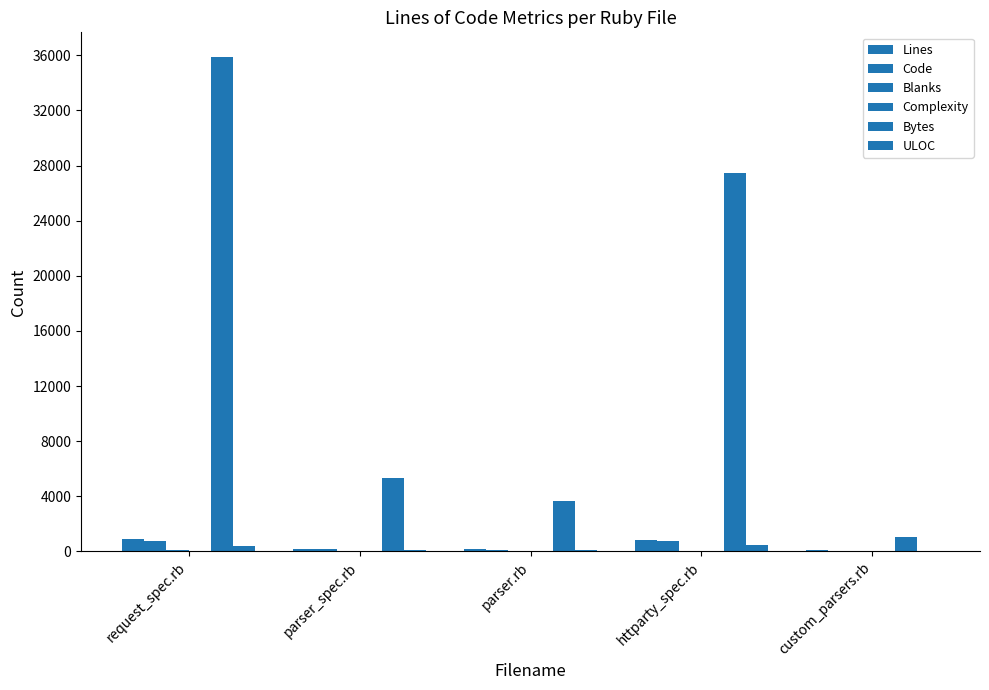

Are the bars horizontal?

No